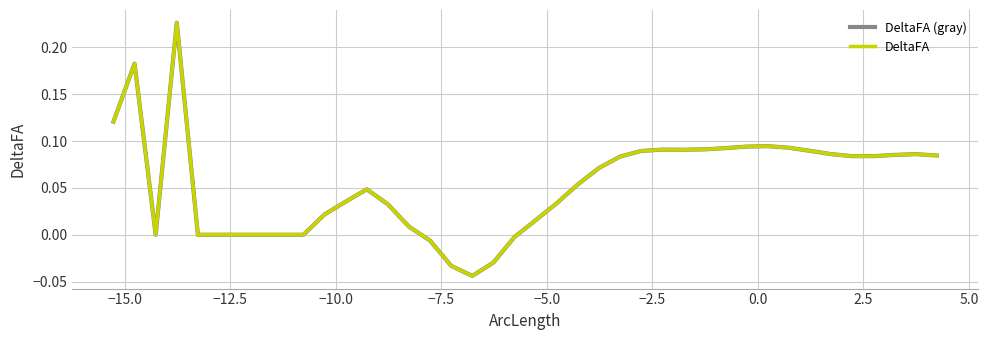

Does the chart have visible grid lines?

Yes